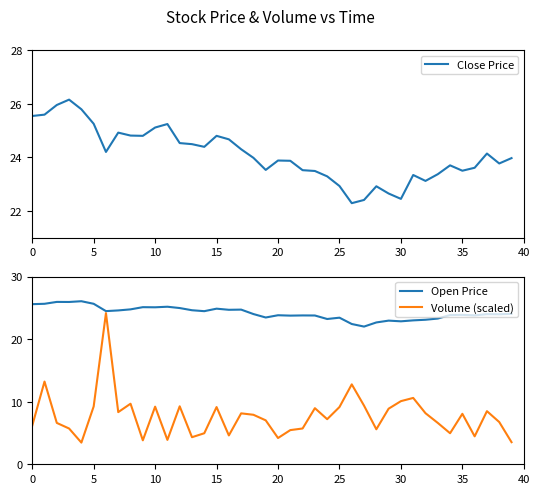

Which series has the widest spread of values?

Volume (scaled)